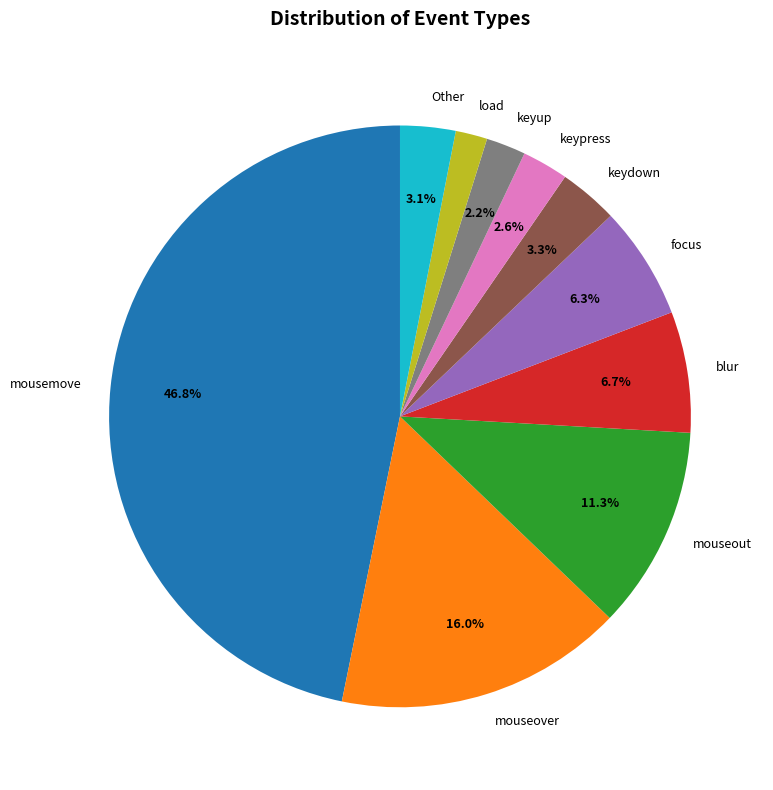

Do focus and blur together represent more than half of the pie?

No